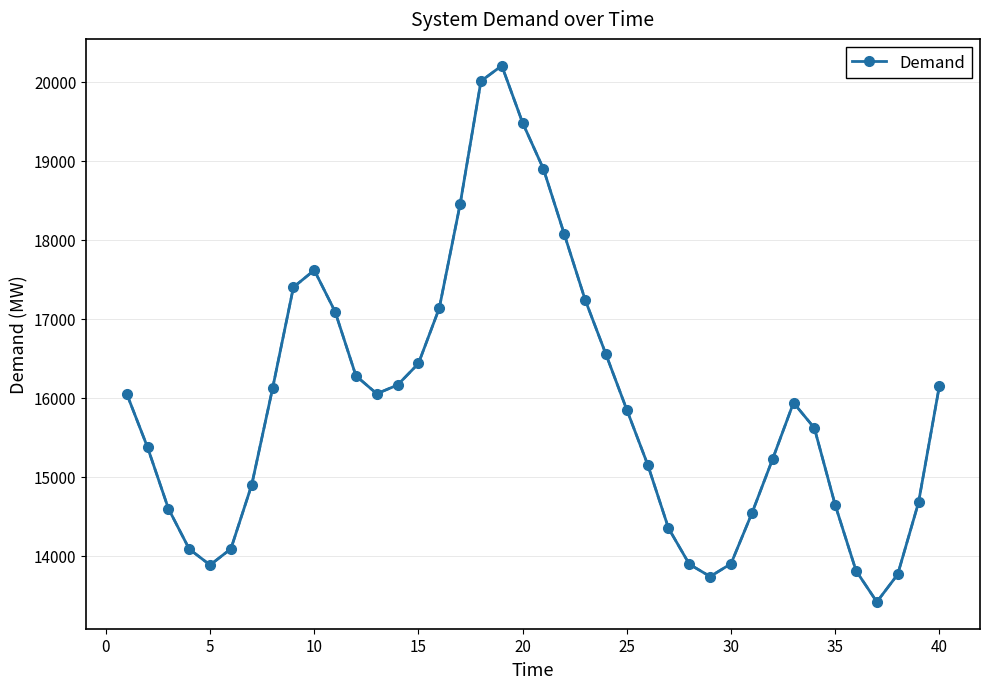

What is the average value?

15919.1